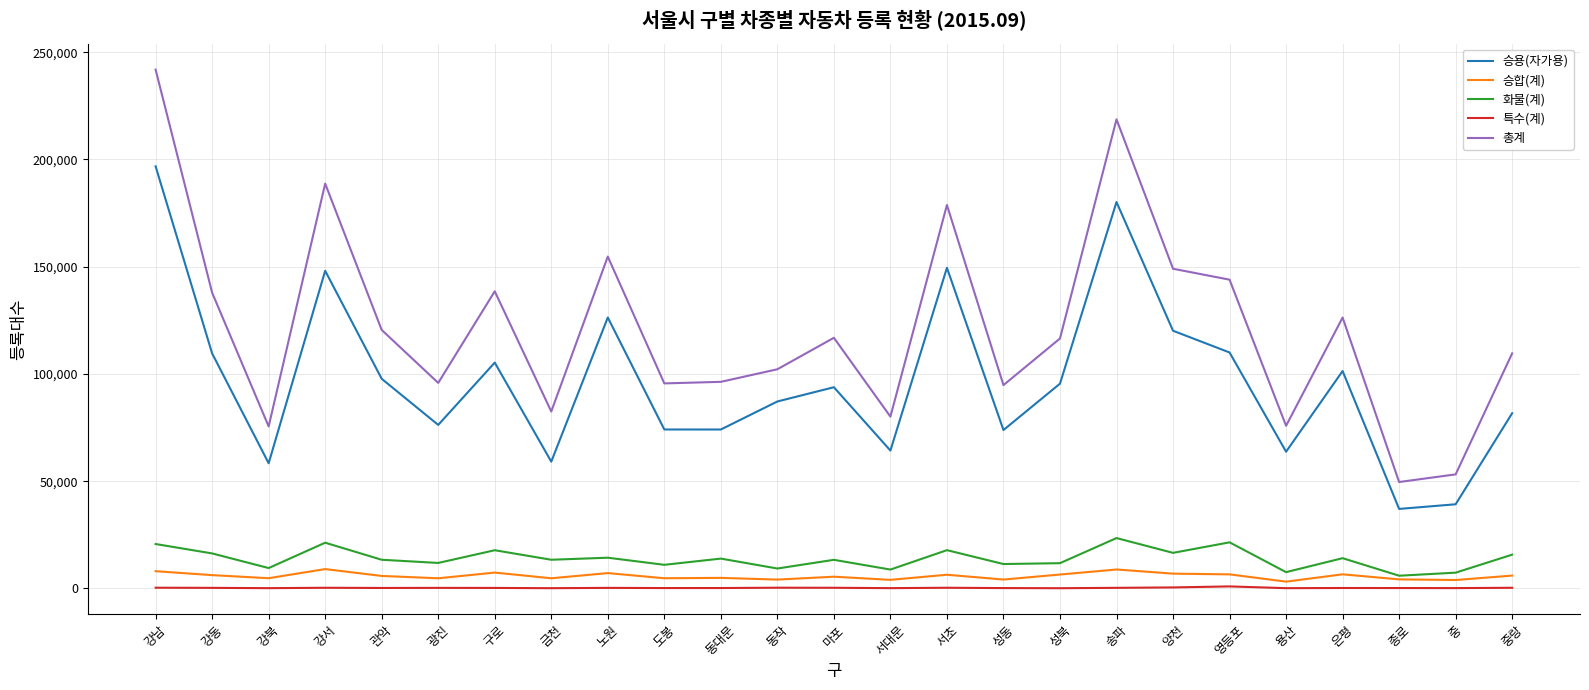

The value of 총계 at 마포 is 193843. True or false?

False